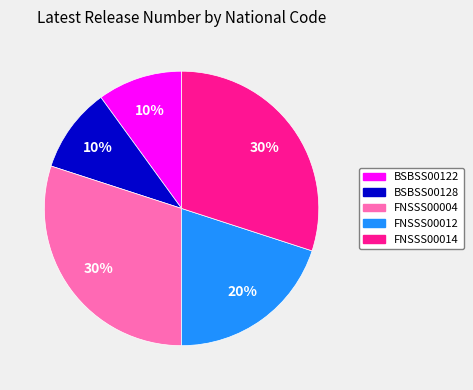

To the nearest percent, what percentage of the pie is FNSSS00004?

30%